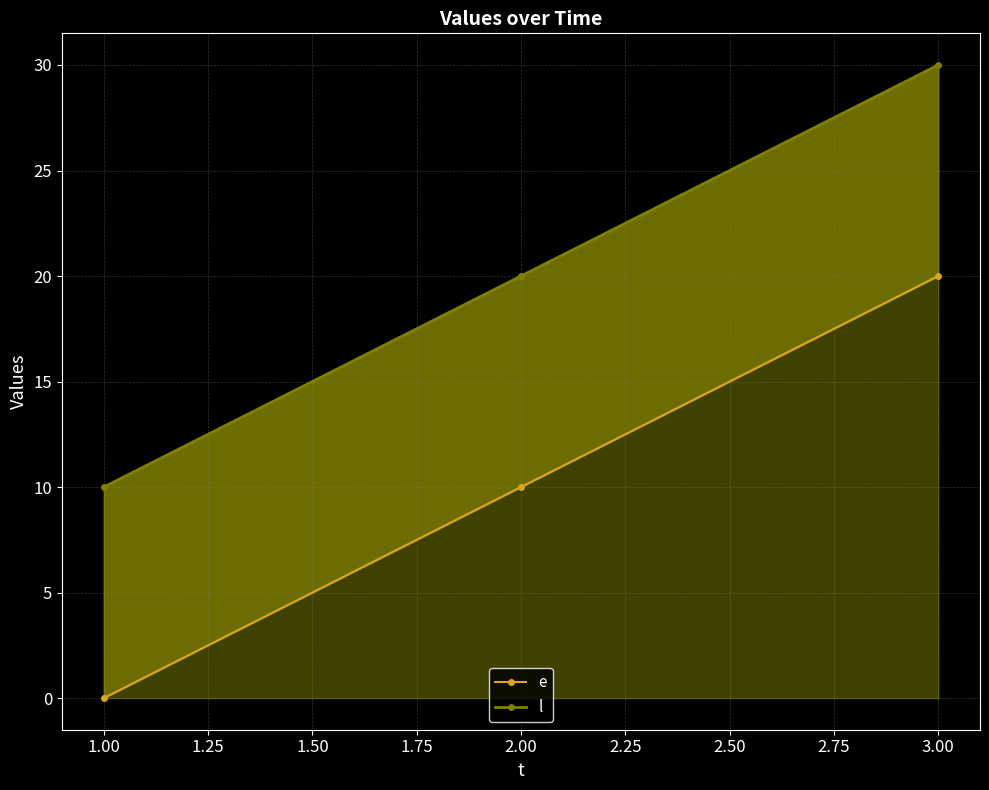

What is the difference between the e values at 3.00 and 2.00?

10